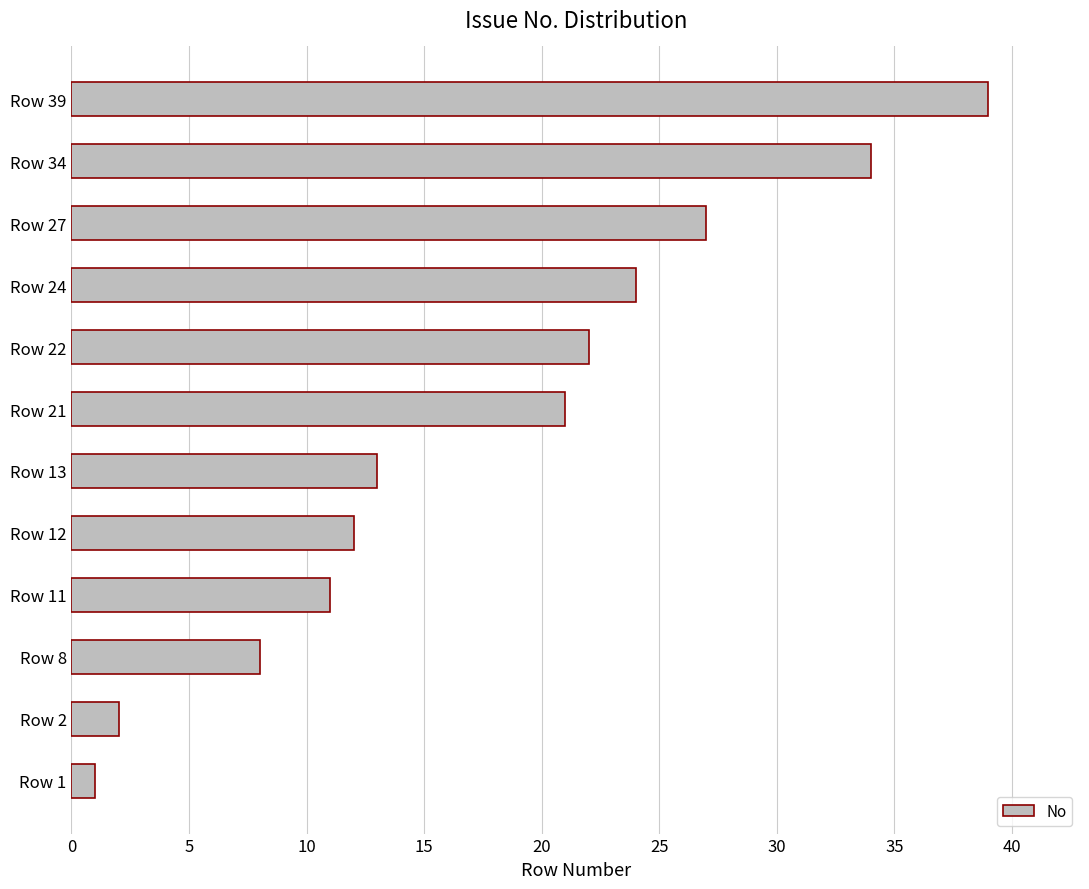

Reading bottom to top, transcribe all the data shown in this chart.

Row 1=1	Row 2=2	Row 8=8	Row 11=11	Row 12=12	Row 13=13	Row 21=21	Row 22=22	Row 24=24	Row 27=27	Row 34=34	Row 39=39